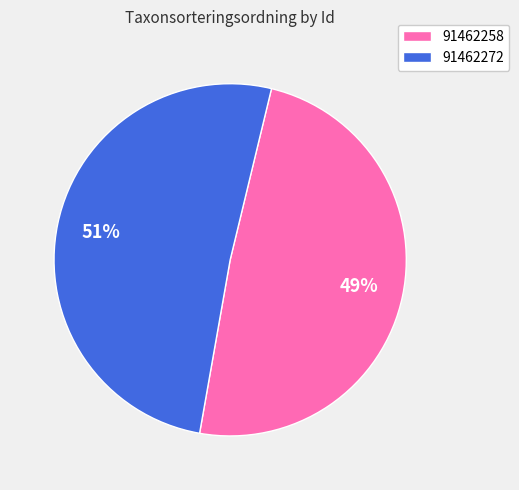

To the nearest percent, what is the difference between the 91462272 and 91462258 slice percentages?

2%